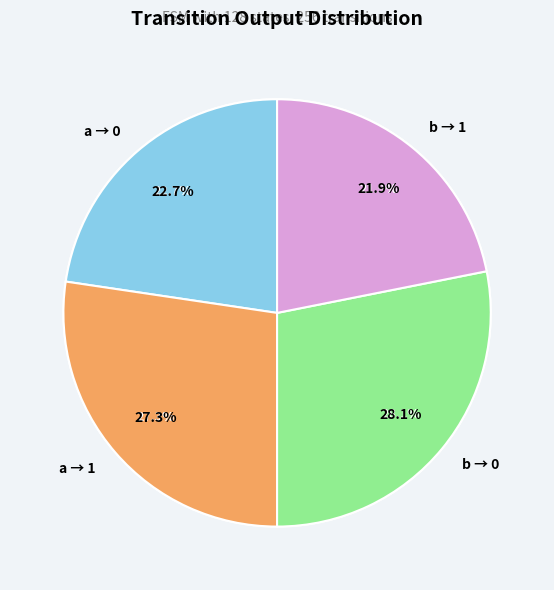

True or false: output=0, input=b accounts for 32% of the total.

True